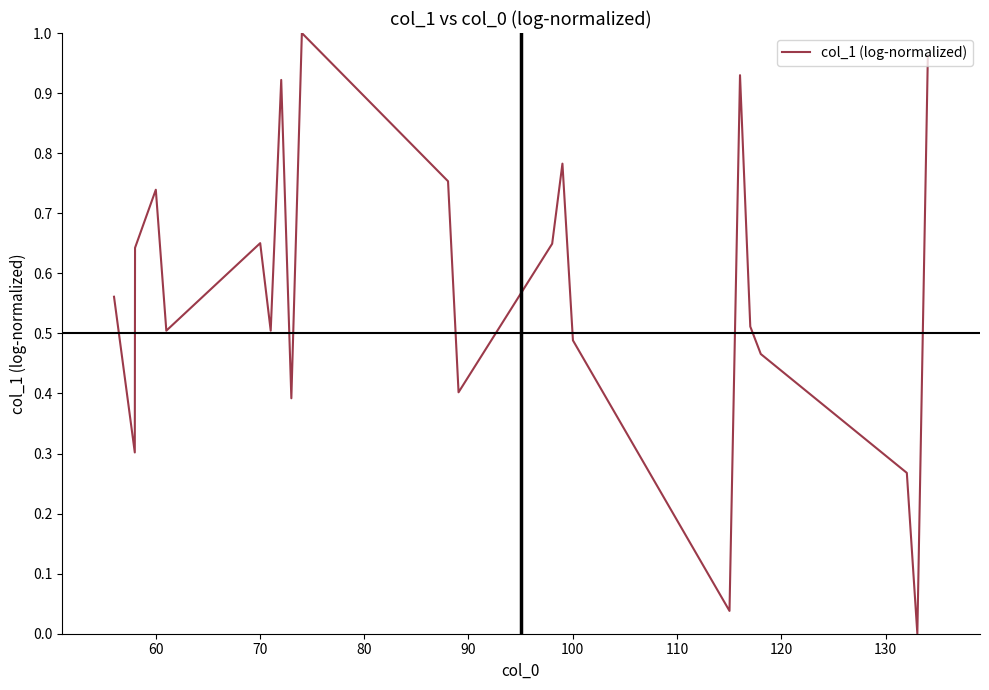

What is the difference between the maximum and second lowest values?

1.0